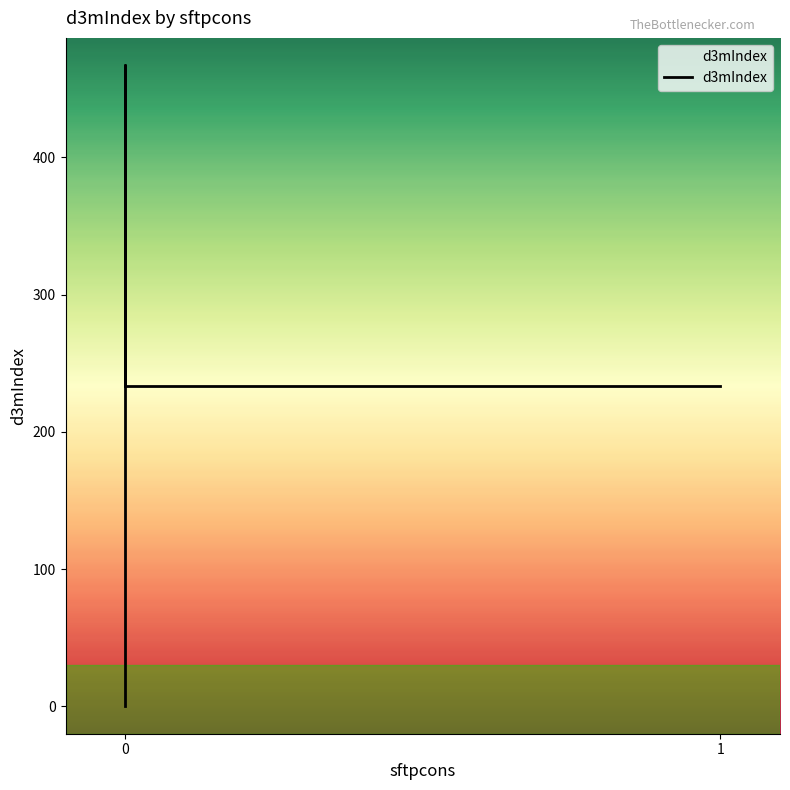

How many interior local peaks (higher than both neighbors) does the data have?

1